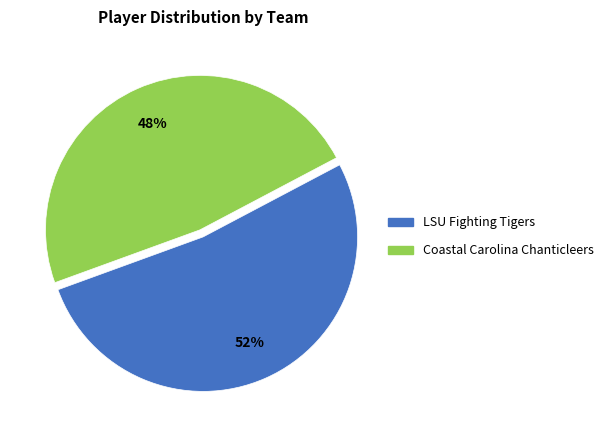

To the nearest percent, what is the difference between the largest and smallest slice percentages?

4%